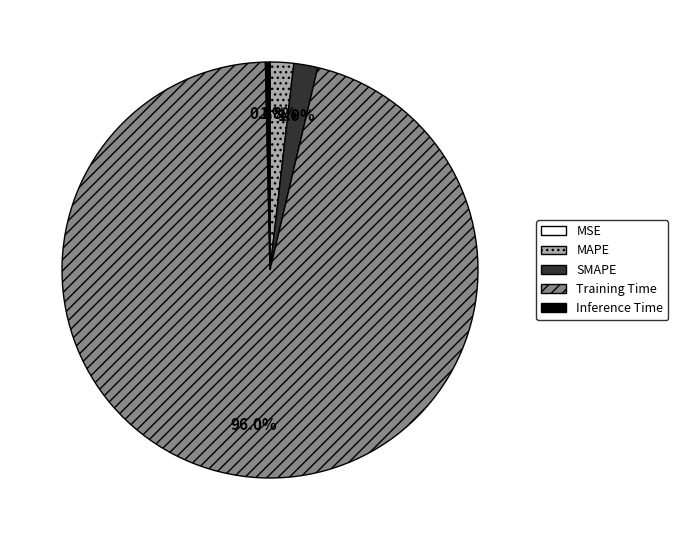

What is the total percentage of SMAPE and MAPE?

3.7%